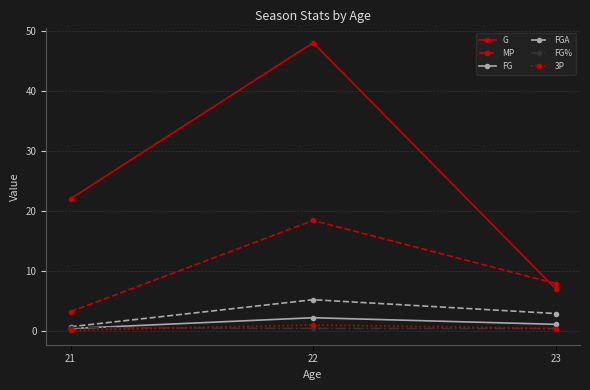

Which series has the largest range (max minus min)?

G